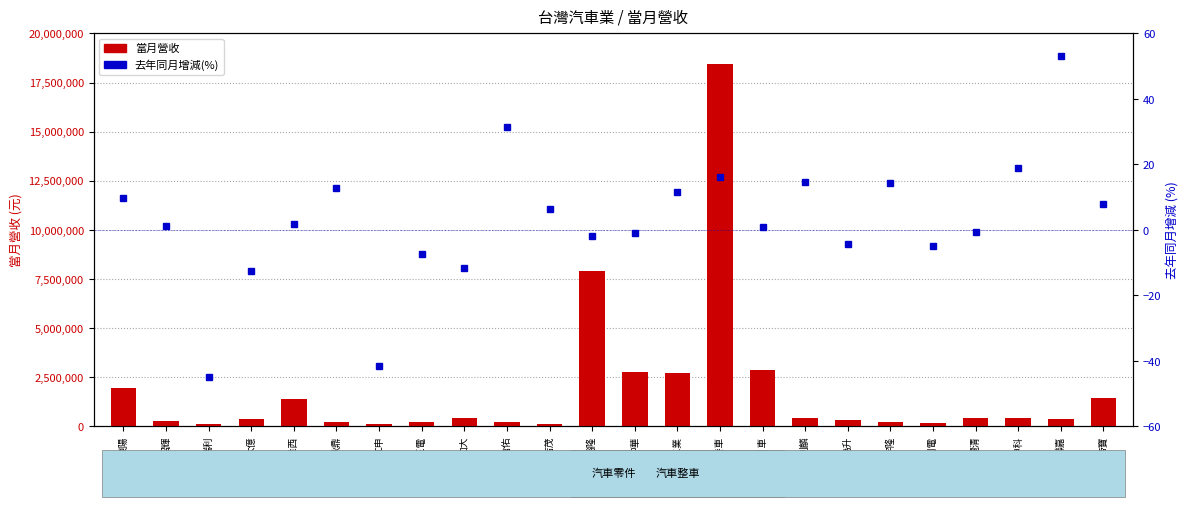

What is the difference between the second highest and second lowest values in the 當月營收 series?

7790683.0